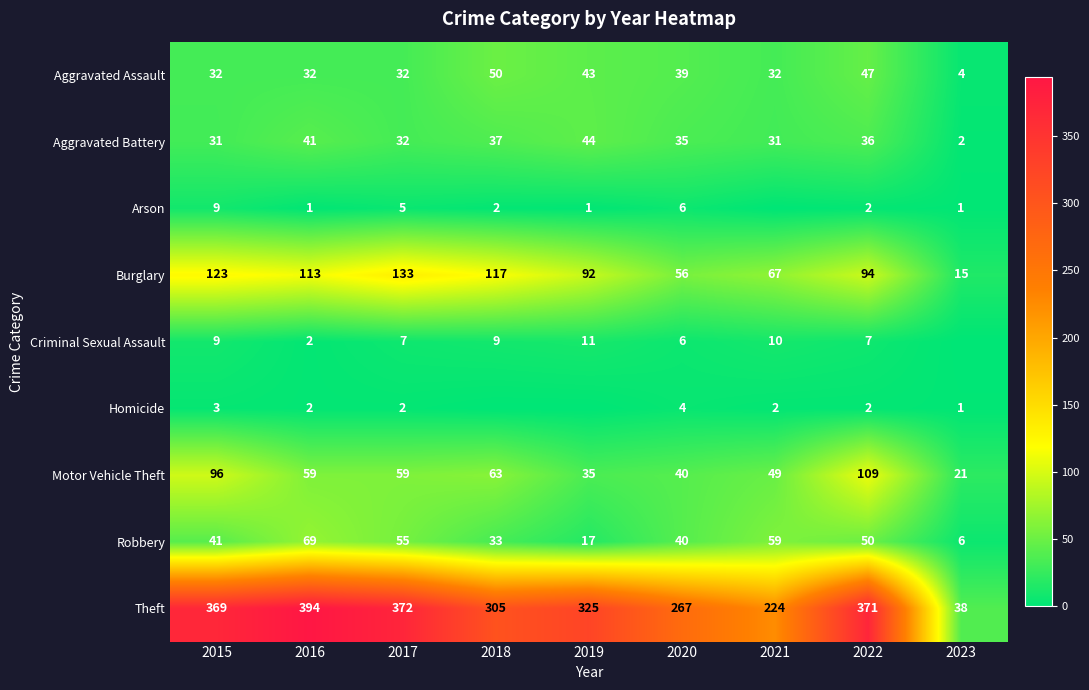

At which label does Aggravated Battery reach its minimum?

2023